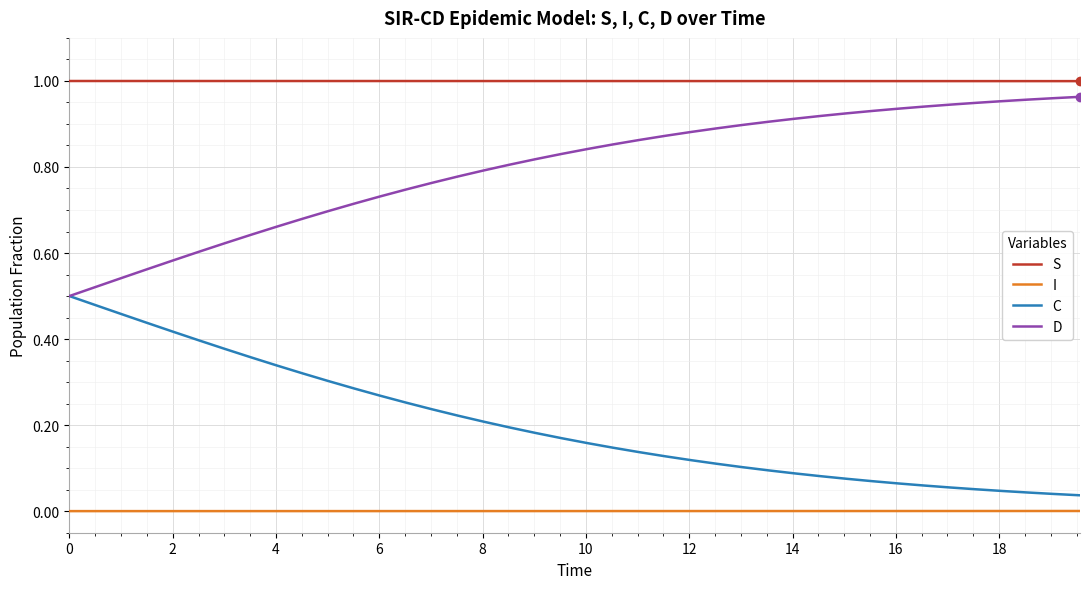

True or false: S and C cross at least once.

False